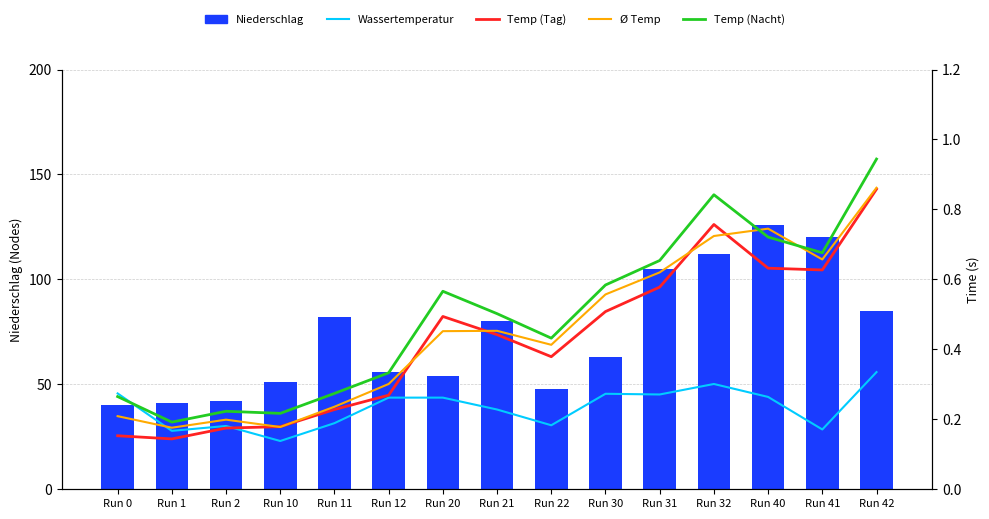

What is the average value of the Niederschlag series?

73.7